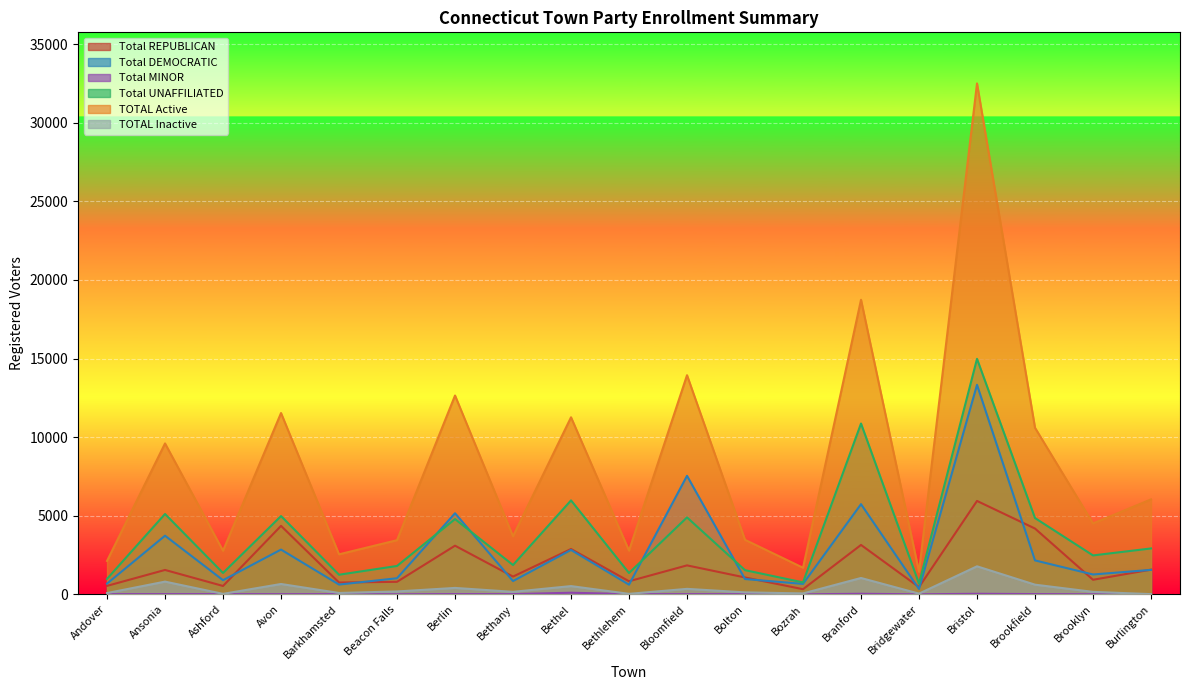

True or false: Total UNAFFILIATED and Total REPUBLICAN cross at least once.

False